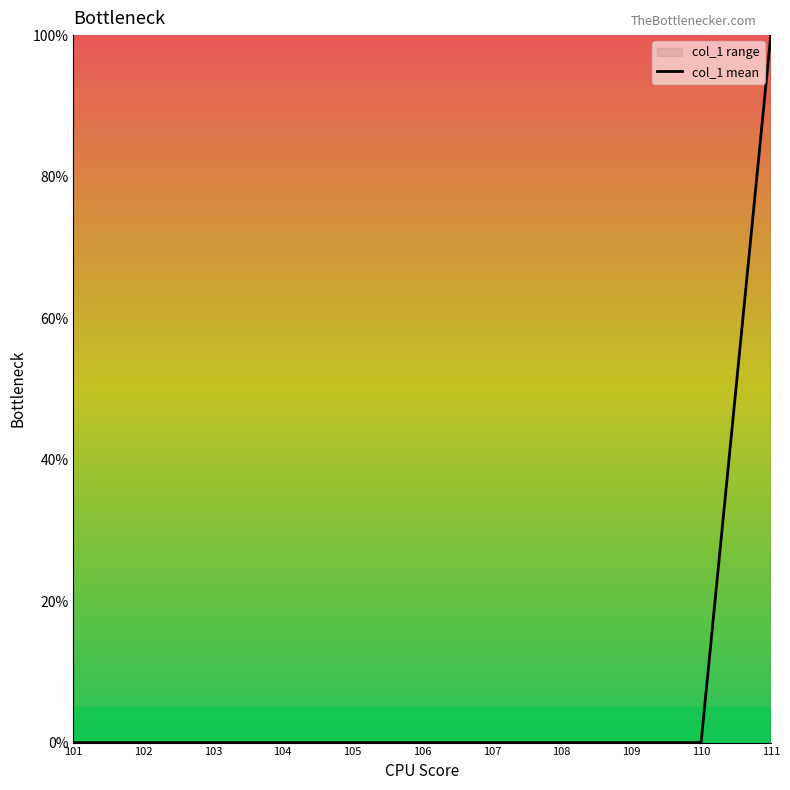

Which category has the lowest value across all series?

101